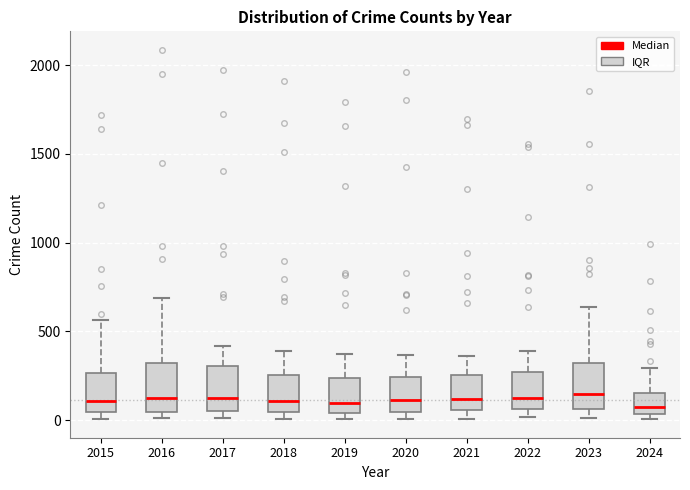

Where does the upper whisker of the box at x = 2020 end on the y-axis? The values are not printed on the chart, so give them approximately, as read against the axis.

350